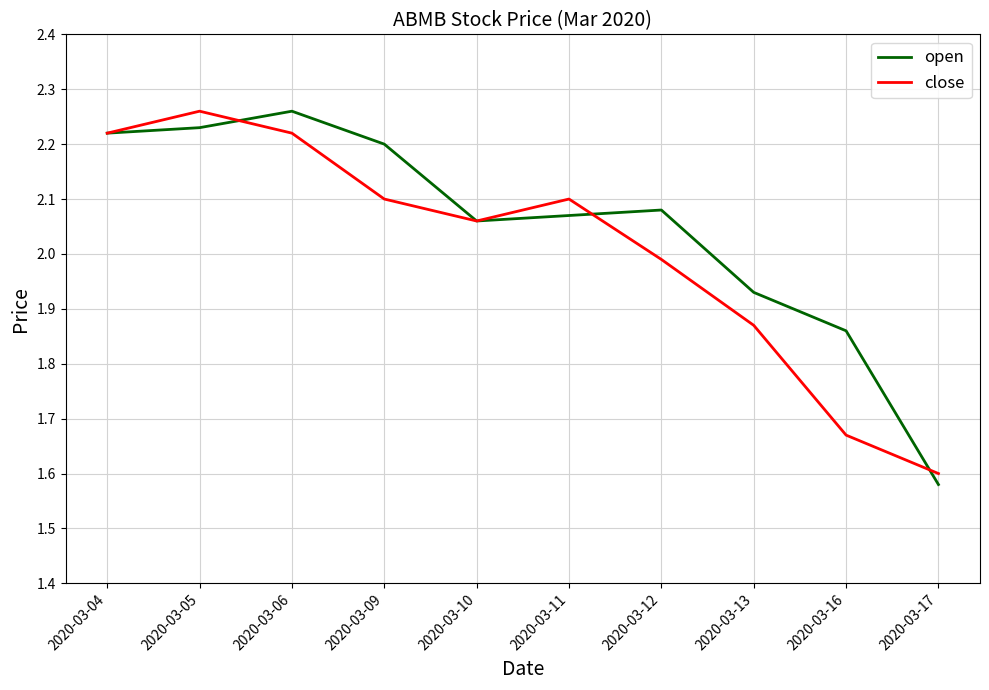

Where is close nearest to the value 1?

2020-03-17